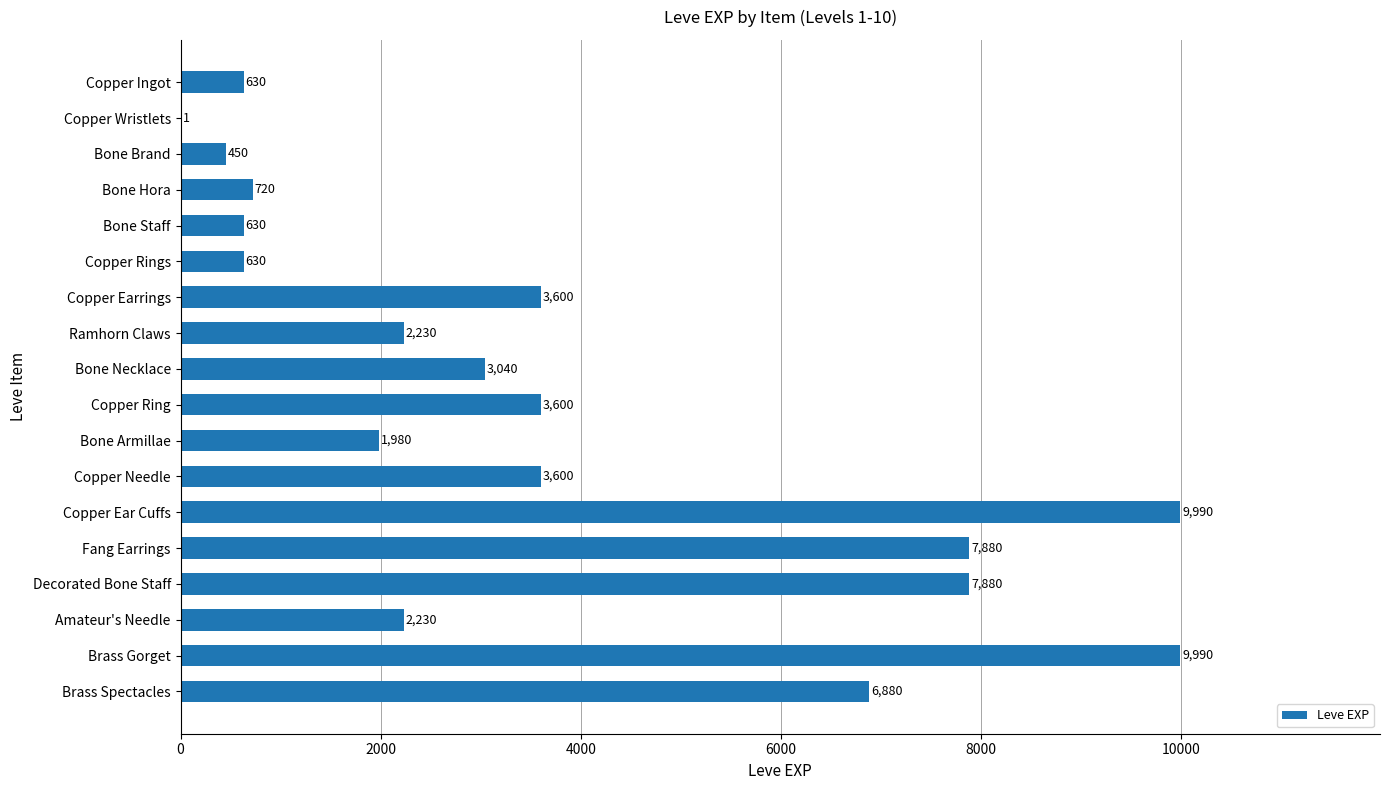

Count the number of data series in this chart.

1